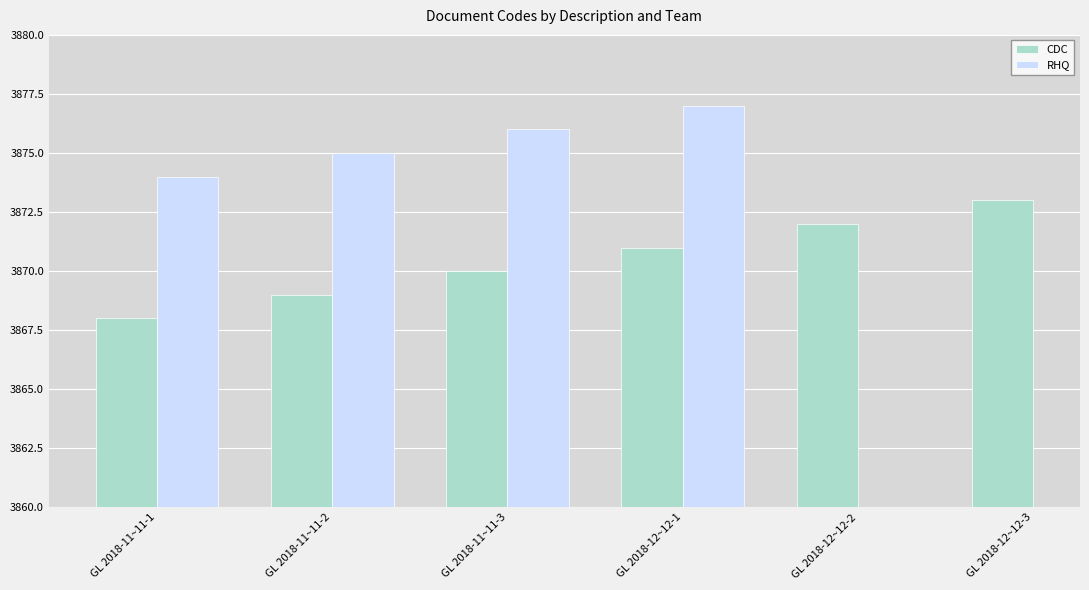

At how many categories does at least one series exceed 3868?

6